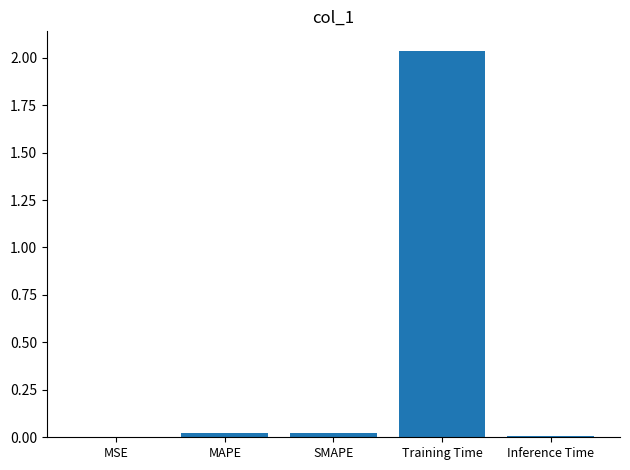

What is the sum of all values?

2.1